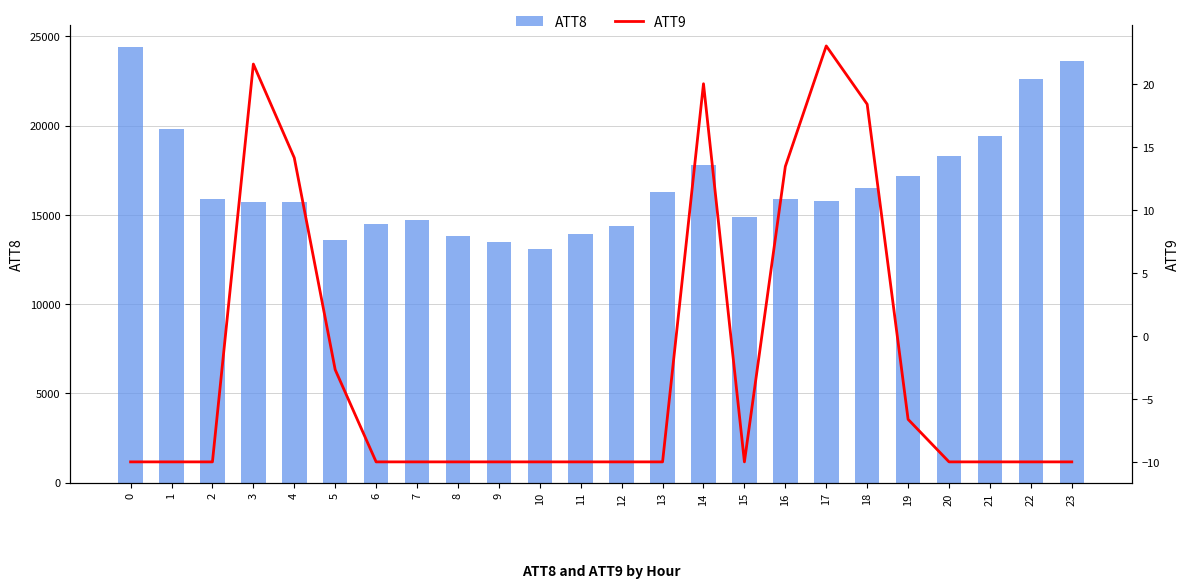

How many values in the ATT8 series are below 15900?

12